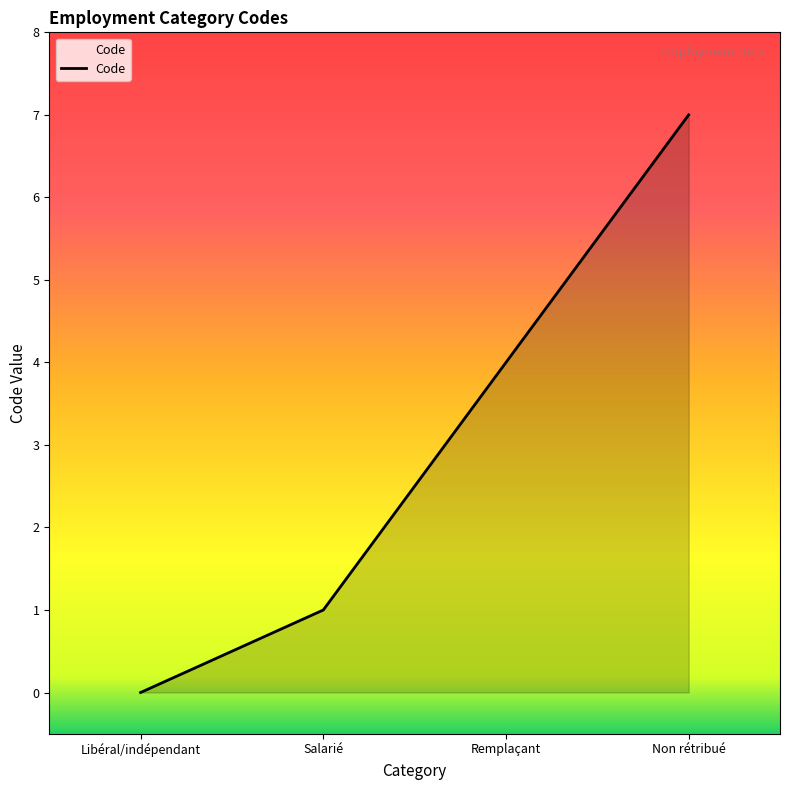

Reading left to right, transcribe all the data shown in this chart.

0	1	4	7